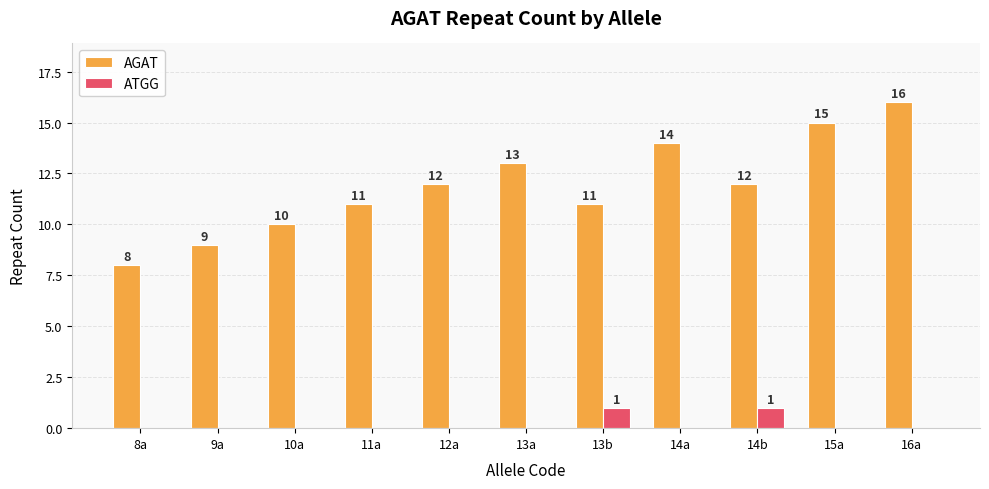

The value of AGAT at 13a is 13. True or false?

True